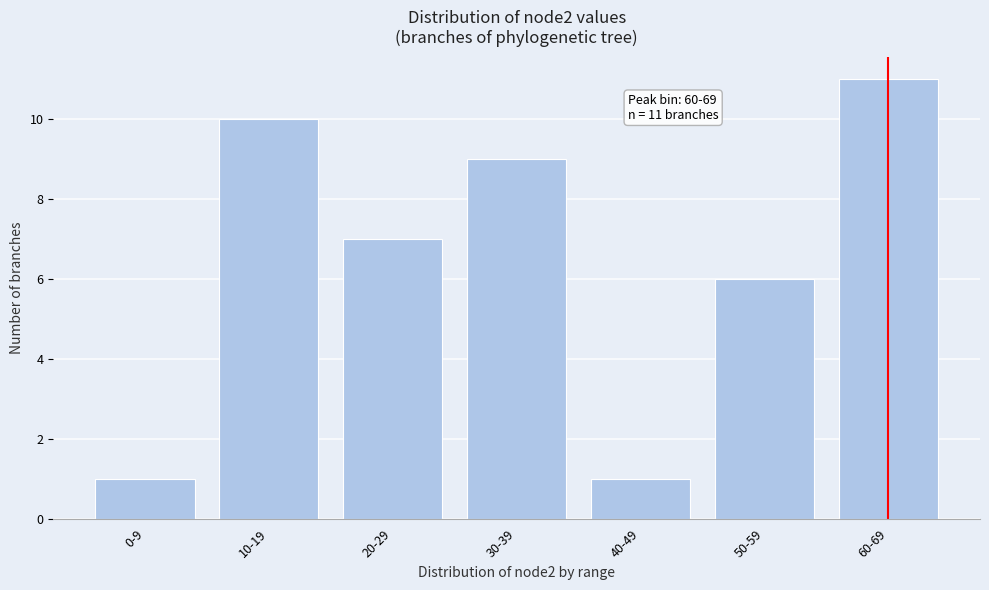

Reading right to left, what are all the values shown in this chart?

60-69=11	50-59=6	40-49=1	30-39=9	20-29=7	10-19=10	0-9=1